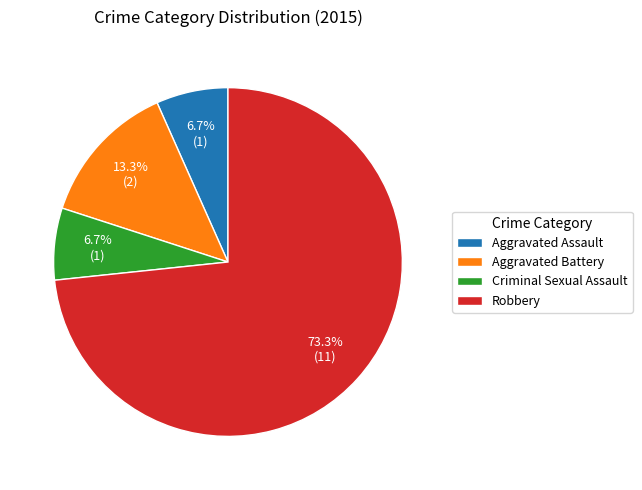

Combined, do Aggravated Battery and Robbery account for over 50%?

Yes